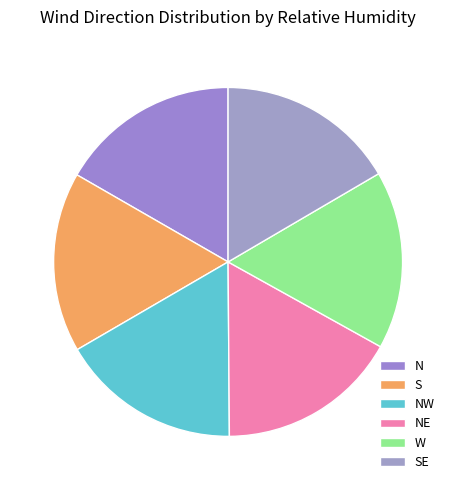

How many segments does this pie chart have?

6